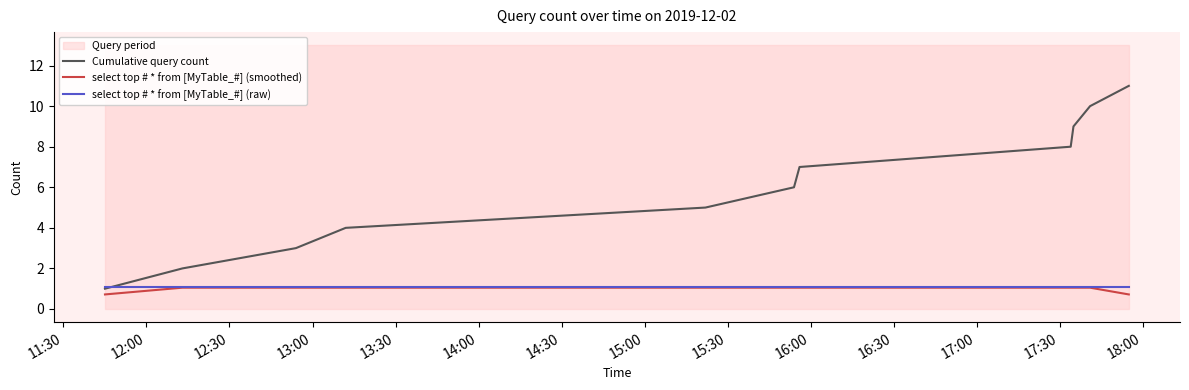

What is the lowest value of the select top # * from [MyTable_#] (smoothed) series?

0.7